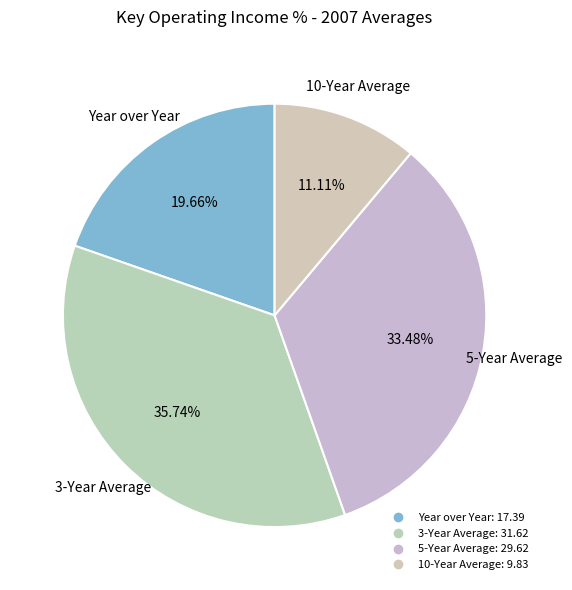

True or false: 3-Year Average accounts for 49% of the total.

False